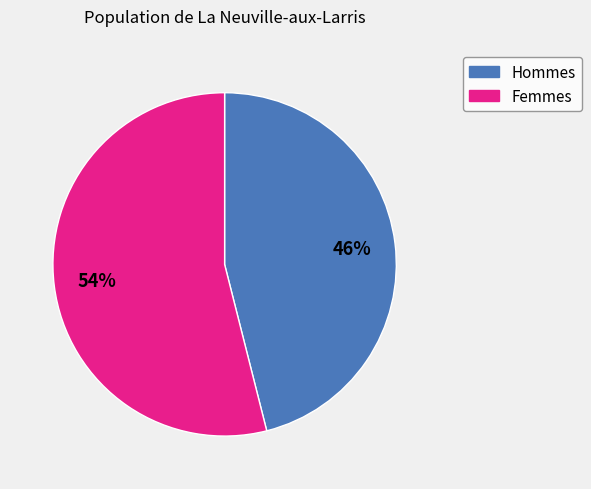

Does any single category account for the majority?

Yes